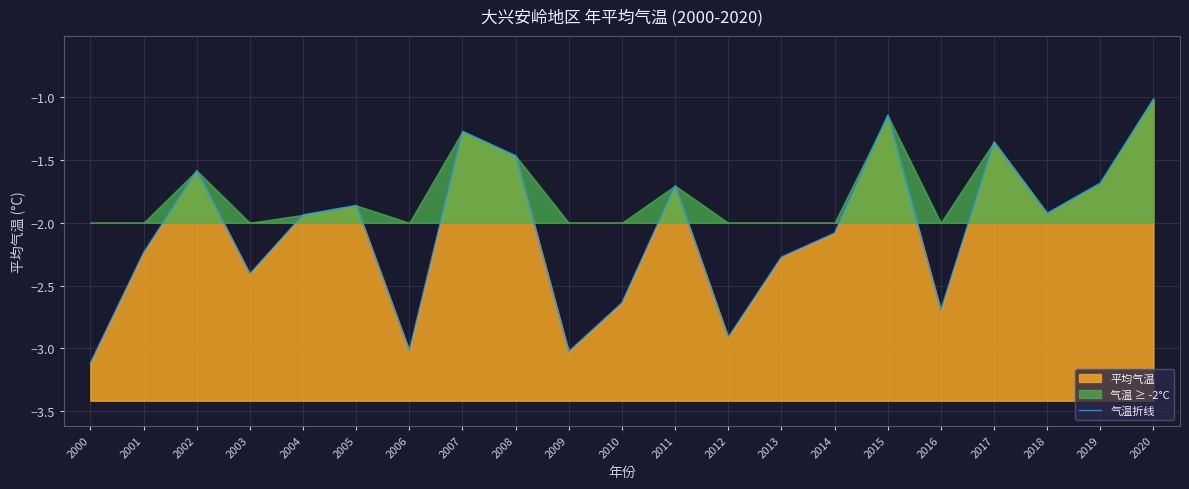

Where is the first local maximum?

2002